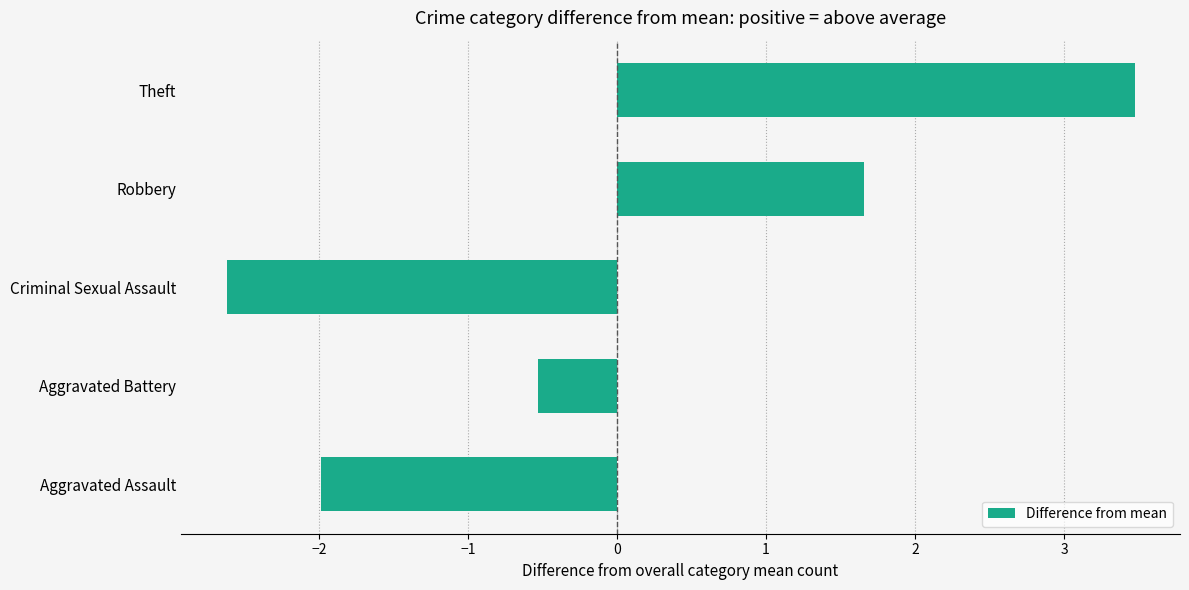

How many data points are less than 0?

3